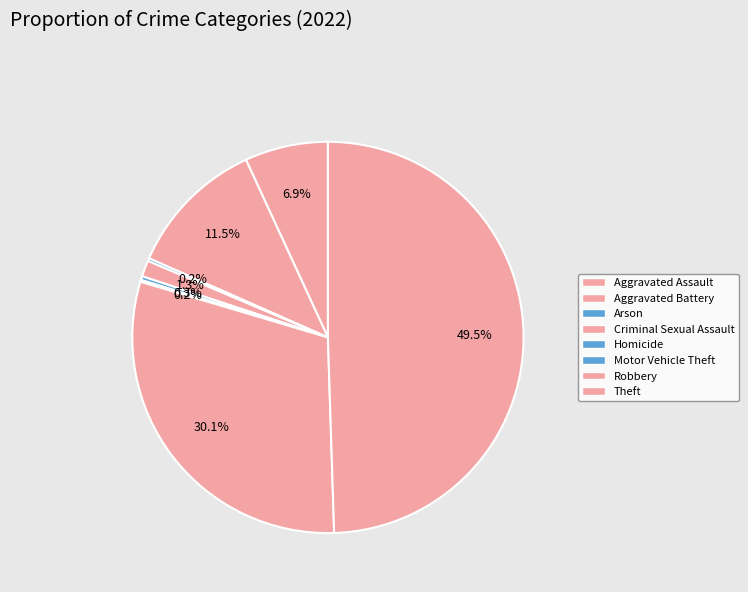

Between Aggravated Battery and Criminal Sexual Assault, which is larger?

Aggravated Battery